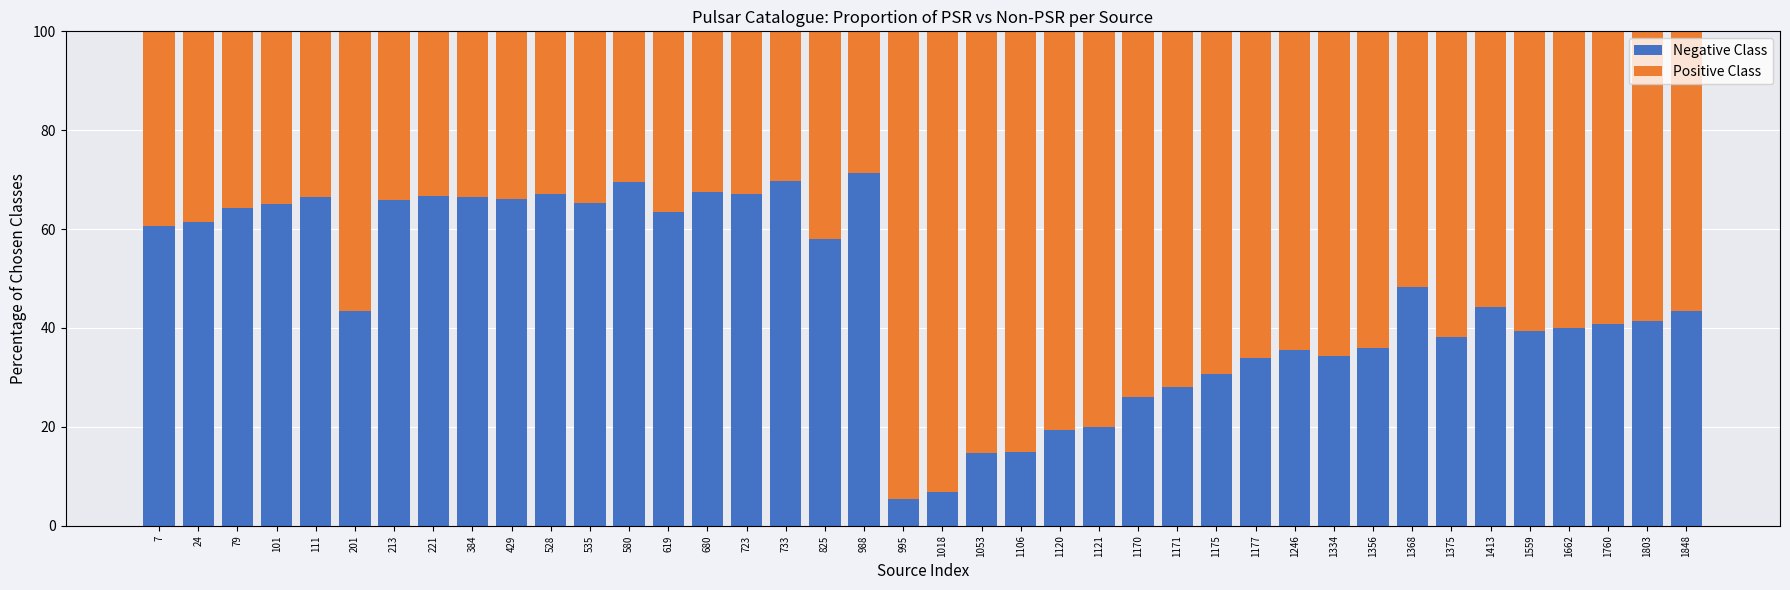

True or false: Negative Class has a value of 2.8 at 1018.

False